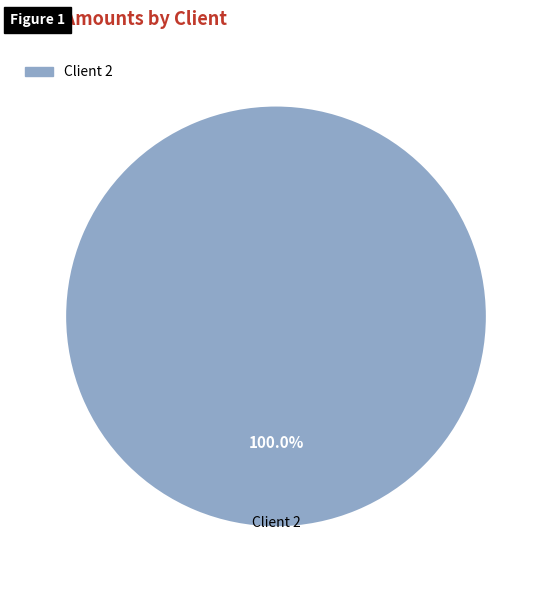

Is there any slice that represents more than half of the pie?

Yes